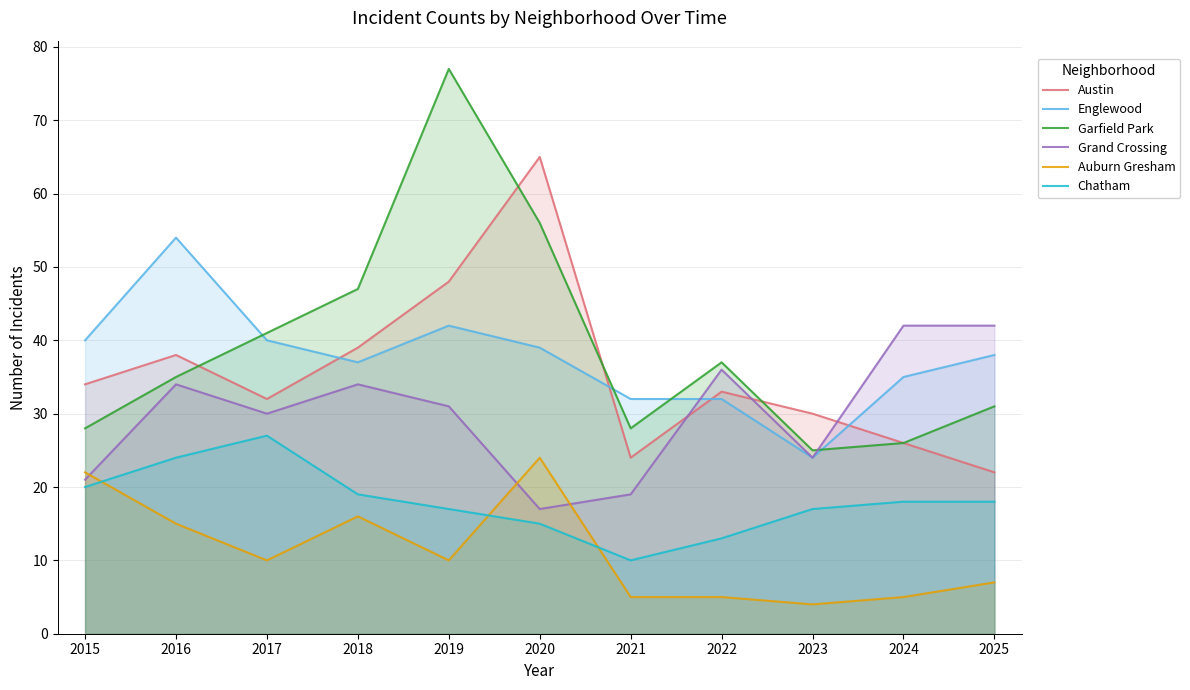

At which label does Grand Crossing first exceed 31?

2016